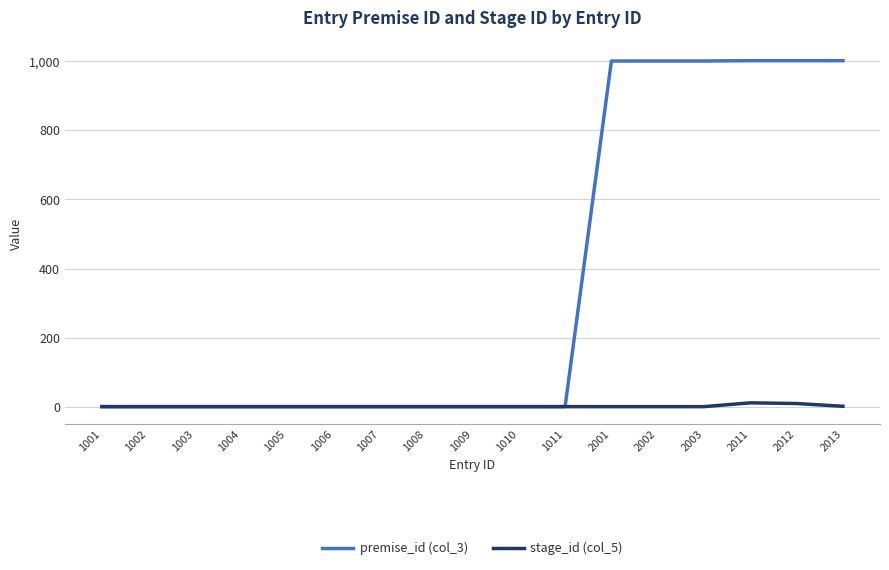

What are all the series names shown in the legend?

premise_id (col_3), stage_id (col_5)